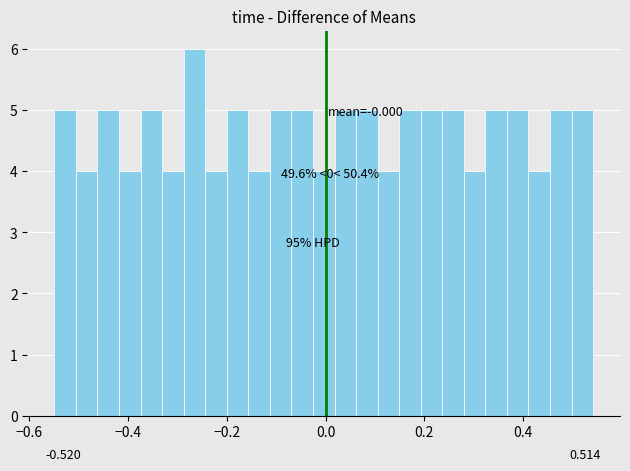

Around what value on the x-axis is the tallest bar? Give the approximate position of its centre, as read against the axis.

-0.26